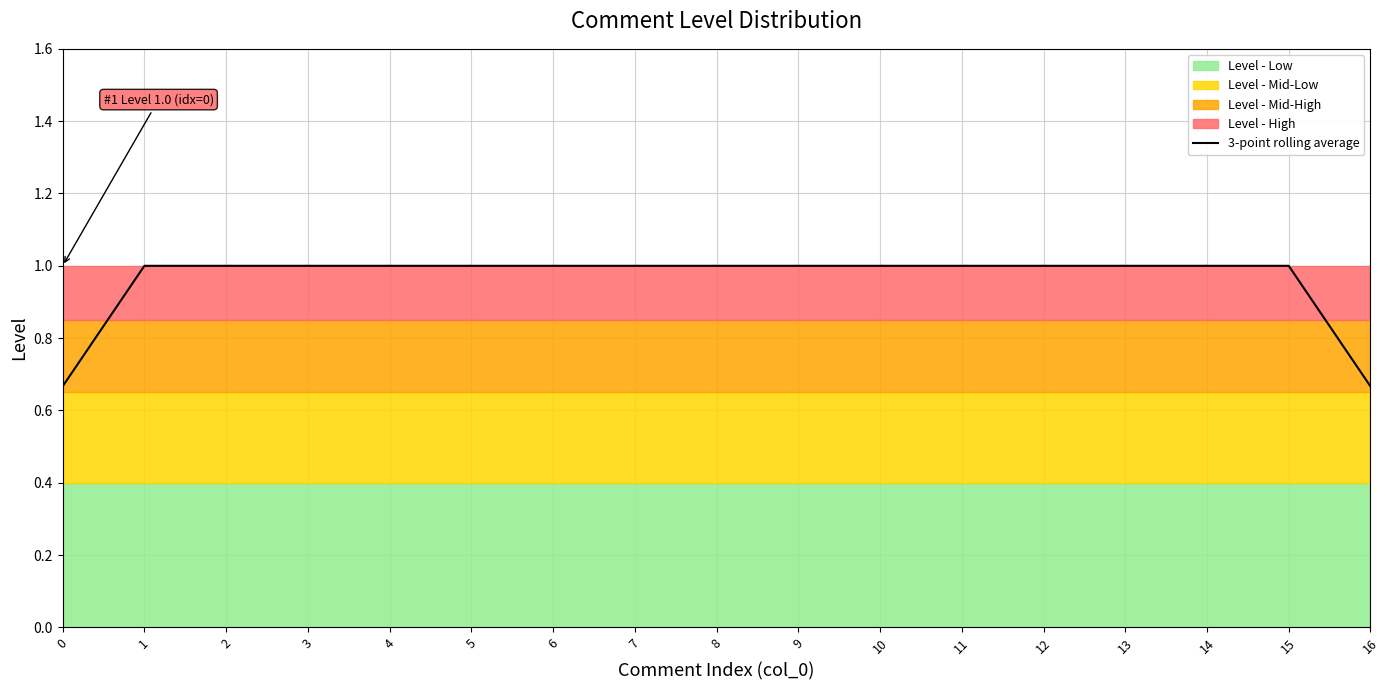

Is it true that the value at 11 is 1.0?

True